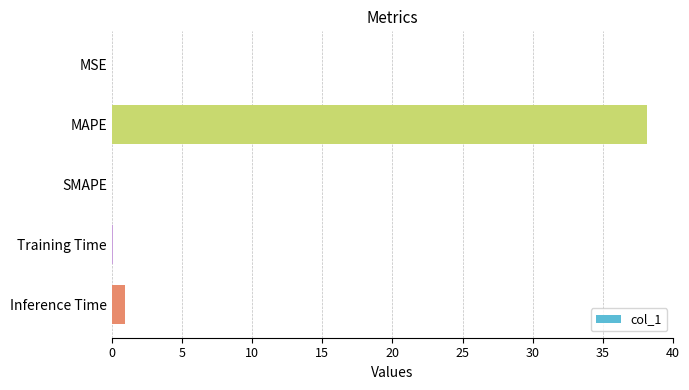

What value does the data have at Inference Time?

0.9